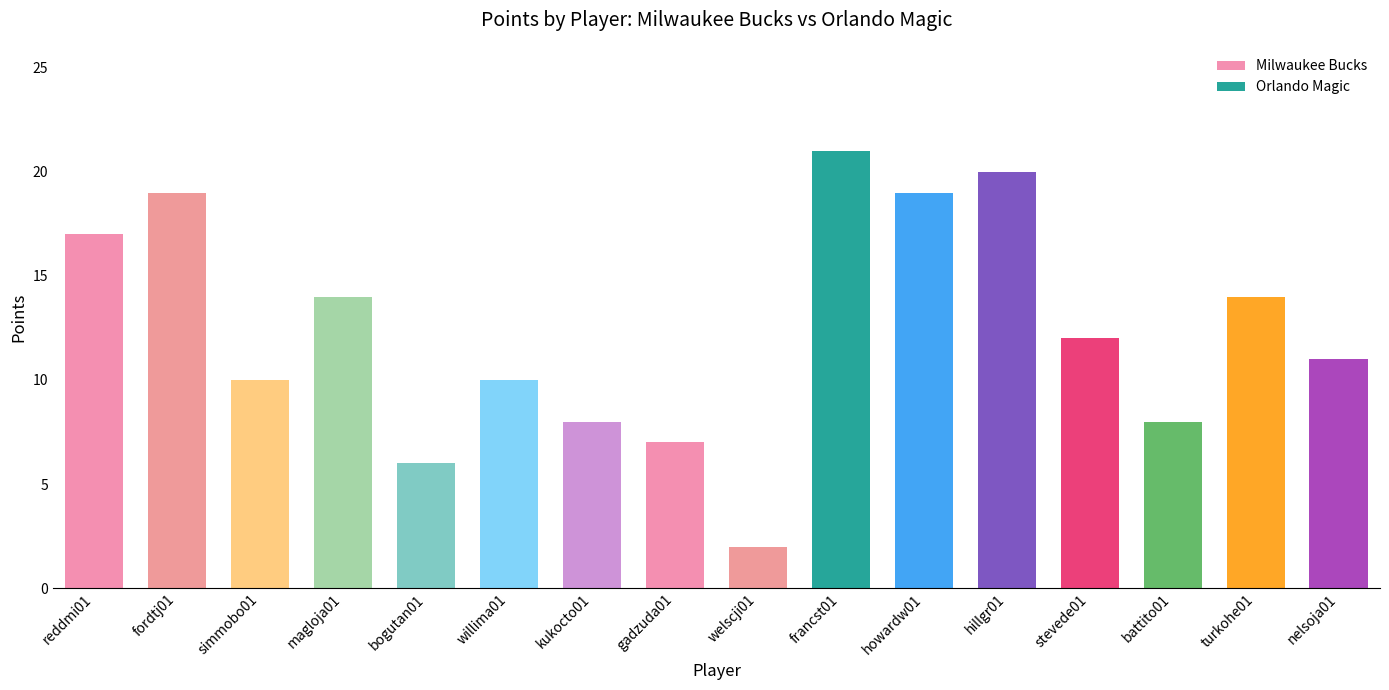

How many values are below 12?

8